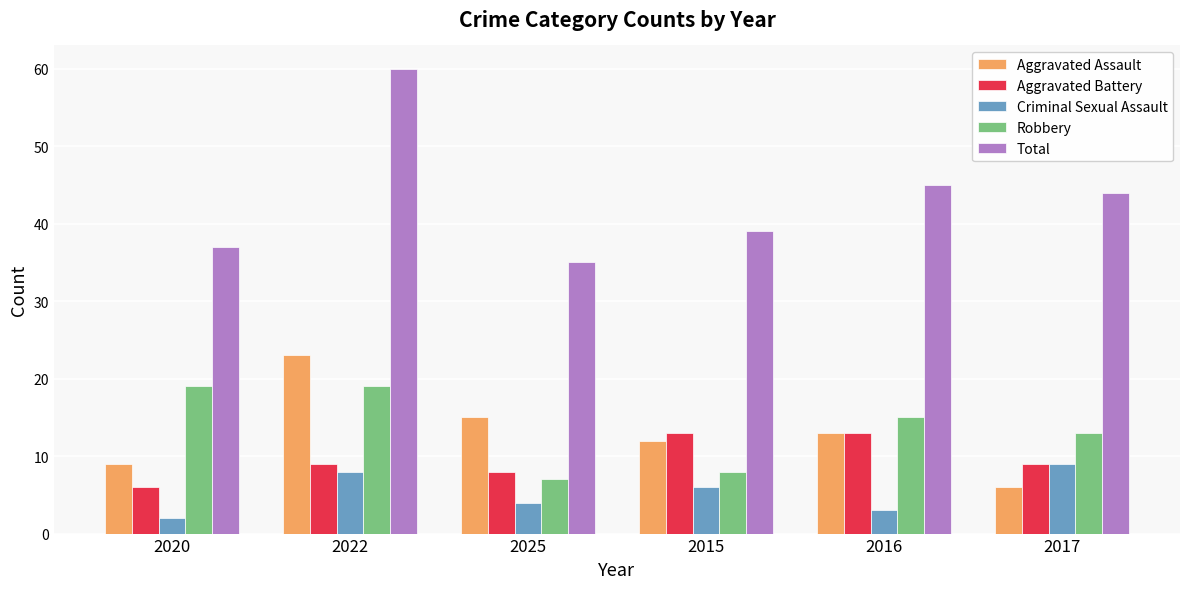

How many bars are there in each group?

5